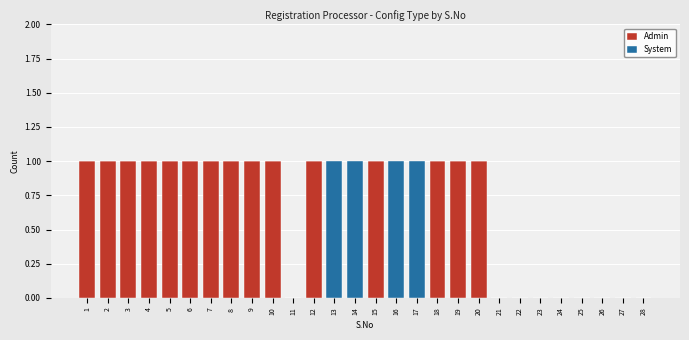

Is it true that Admin equals 2 at 20?

False